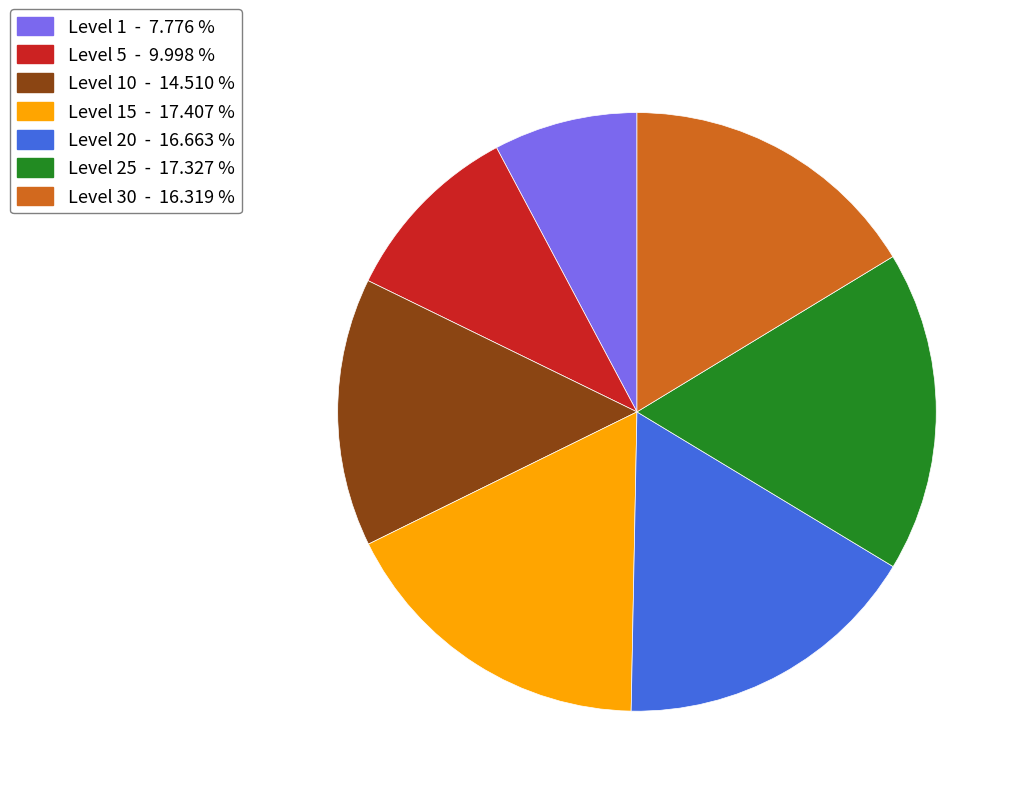

Does any single category account for the majority?

No